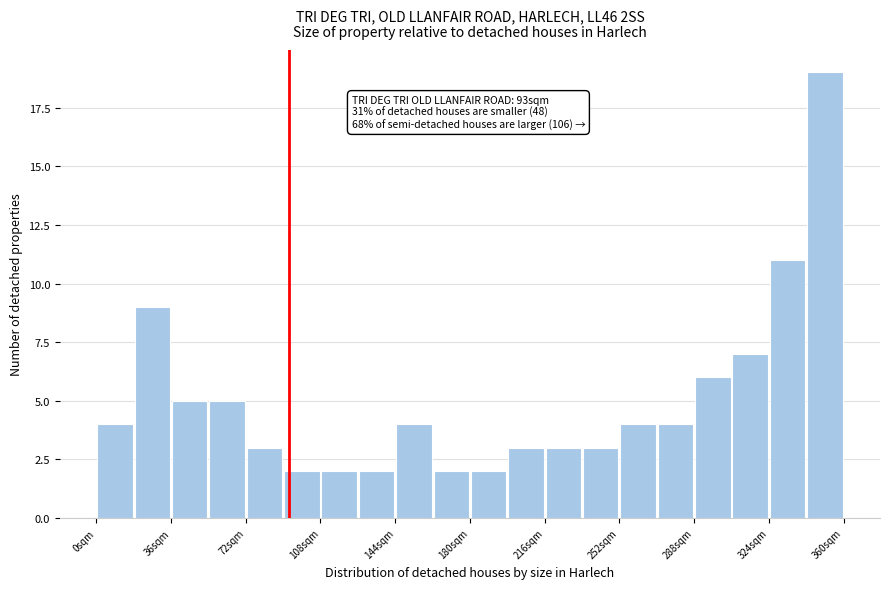

Around what value on the x-axis is the tallest bar? Give the approximate position of its centre, as read against the axis.

350